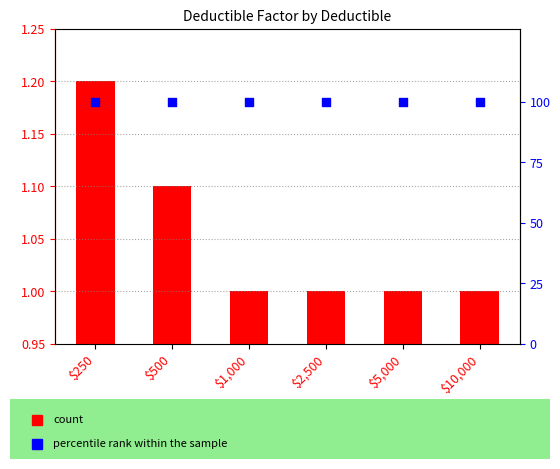

Which series has the widest spread of Y values?

Deductible Factor